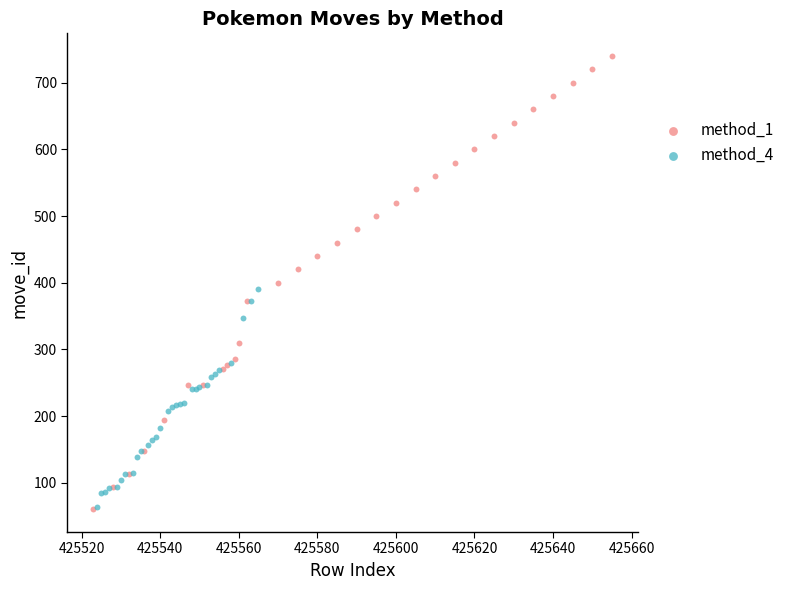

Which series contains the highest Y value?

method_1